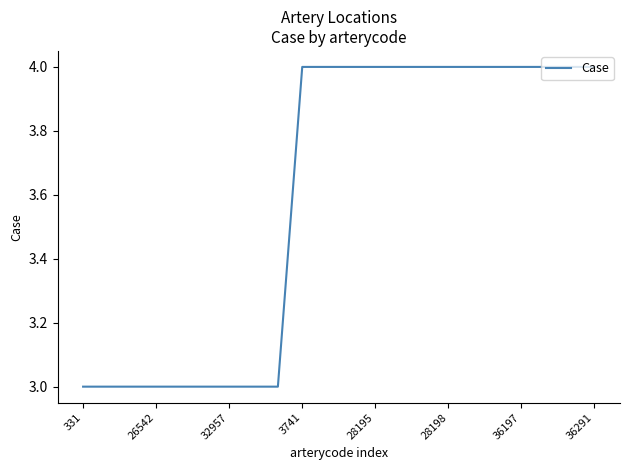

How many lines are shown in the chart?

1